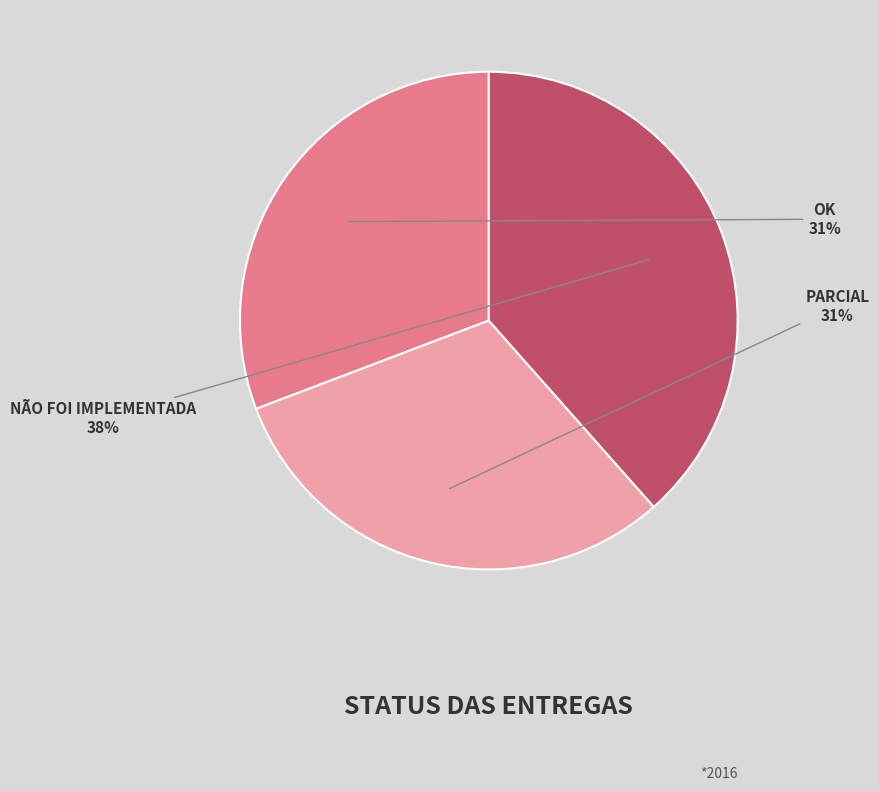

Is there any slice that represents more than half of the pie?

No